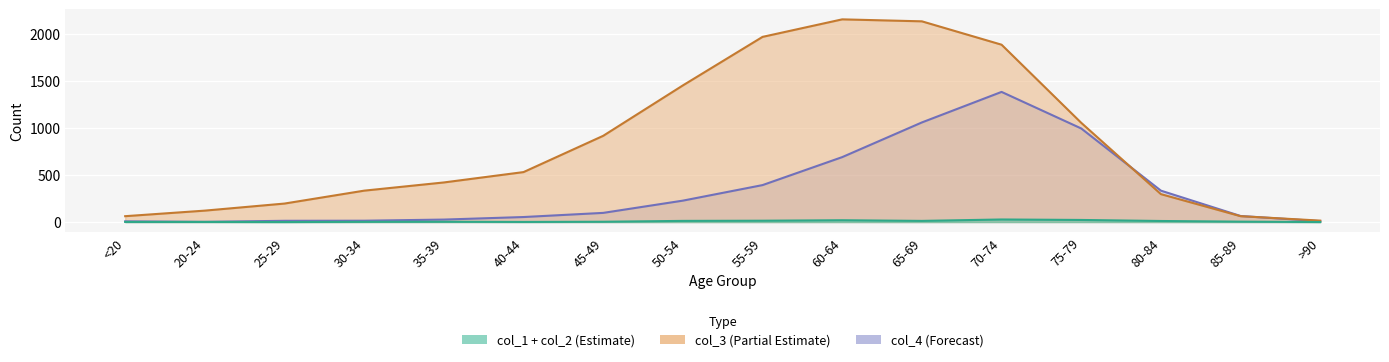

Is the value of col_3 at 55-59 greater than the value of col_4 at 25-29?

Yes